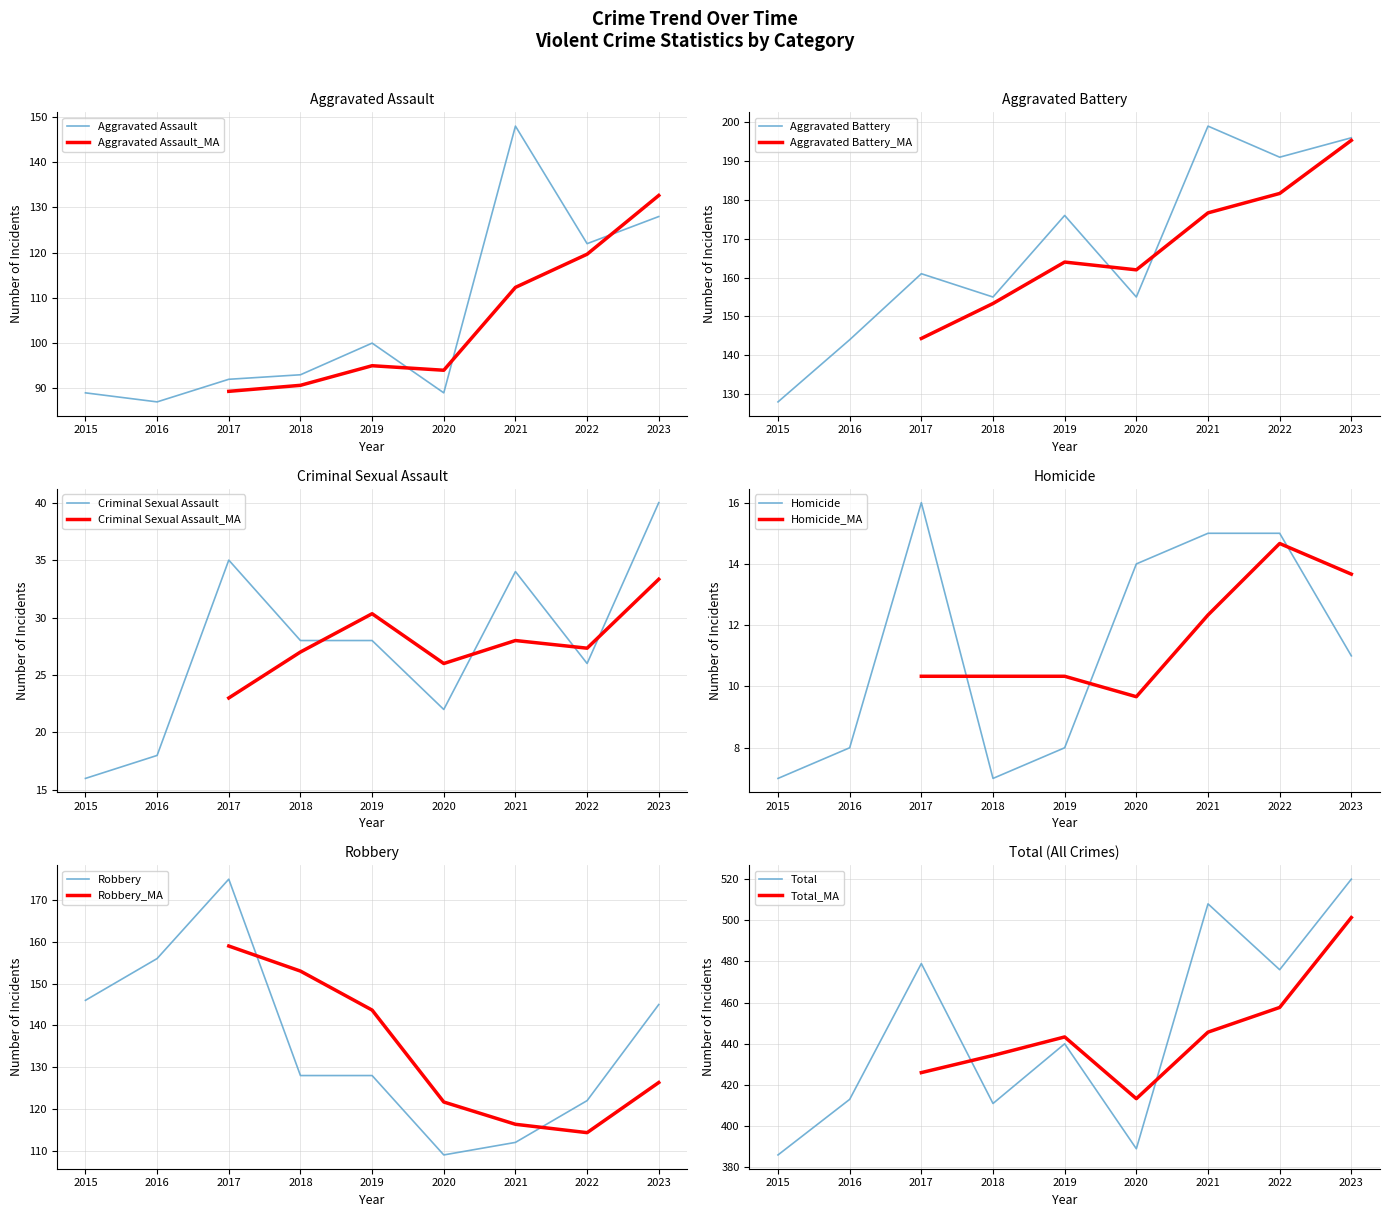

True or false: Total and Robbery cross at least once.

False